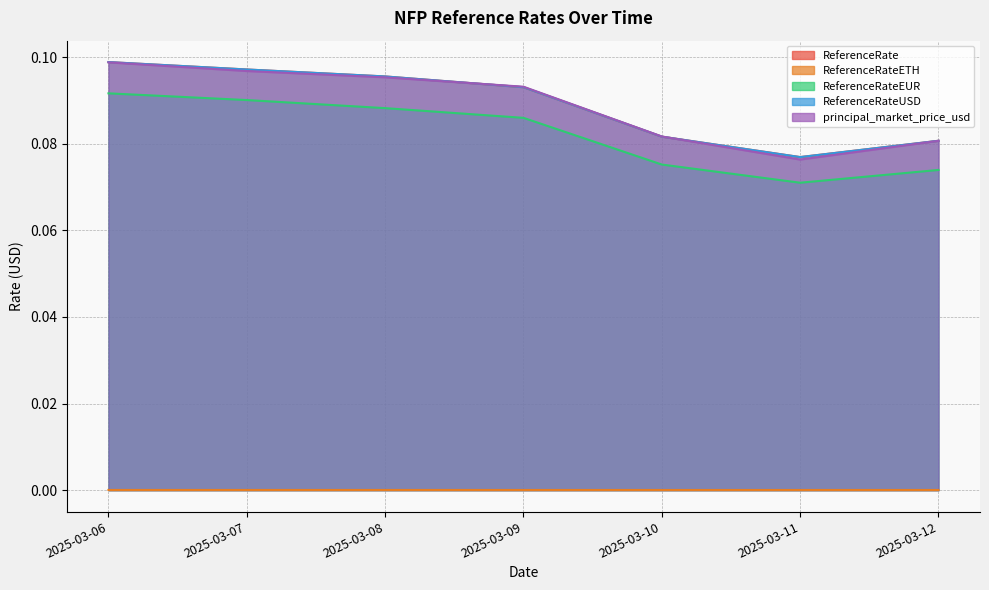

Reading left to right, transcribe all the data shown in this chart.

ReferenceRate: 0.1	0.1	0.1	0.1	0.1	0.1	0.1
ReferenceRateETH: 0.0	0.0	0.0	0.0	0.0	0.0	0.0
ReferenceRateEUR: 0.1	0.1	0.1	0.1	0.1	0.1	0.1
ReferenceRateUSD: 0.1	0.1	0.1	0.1	0.1	0.1	0.1
principal_market_price_usd: 0.1	0.1	0.1	0.1	0.1	0.1	0.1